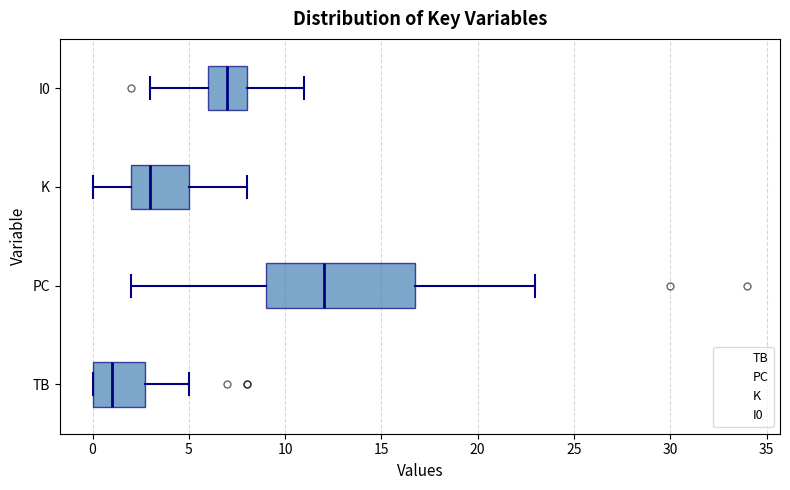

Reading bottom to top, read every box against the x-axis: the position of its median line, the range the box covers, and the ends of its whiskers. The values are not printed on the chart, so give them approximately, as read against the axis.

TB: median 1, box 0 to 3, whiskers 0 to 5
PC: median 12, box 9 to 17, whiskers 2 to 23
K: median 3, box 2 to 5, whiskers 0 to 8
I0: median 7, box 6 to 8, whiskers 3 to 11